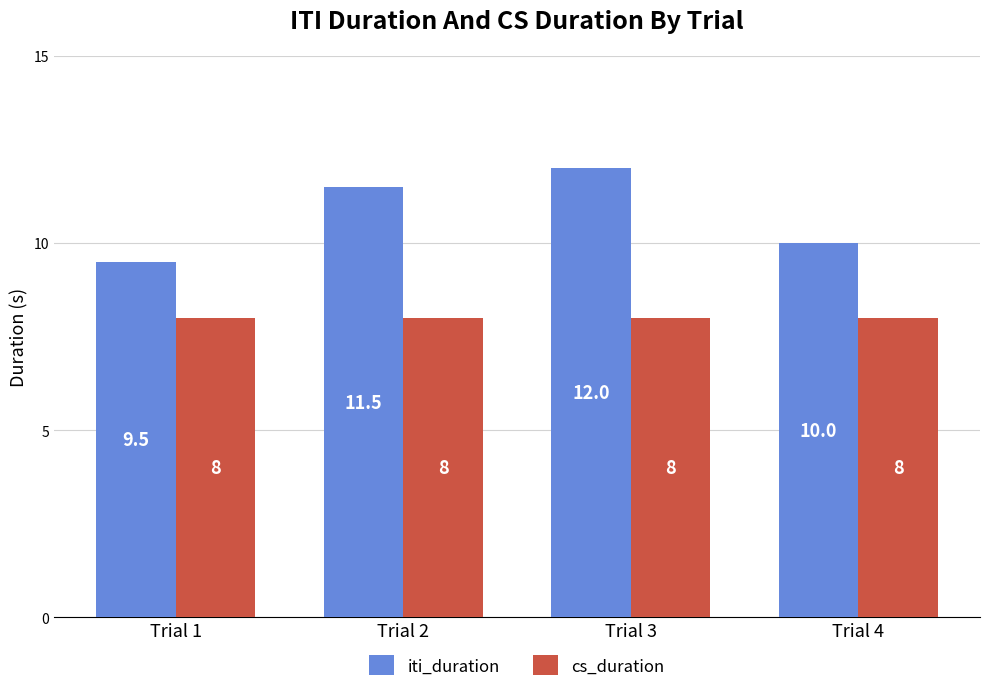

How many distinct data groups are displayed?

2